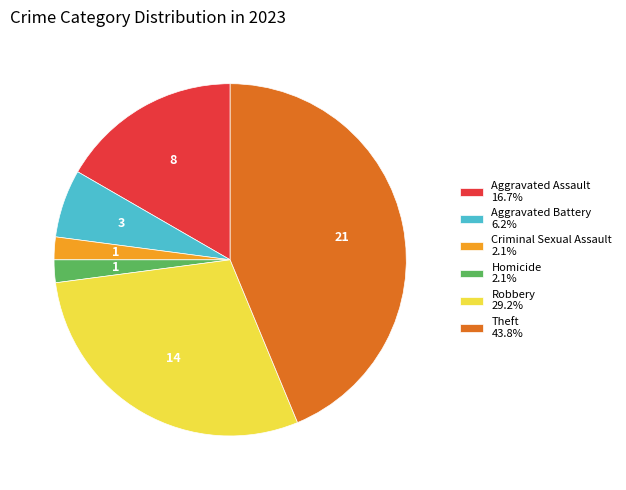

True or false: Theft accounts for 33% of the total.

False